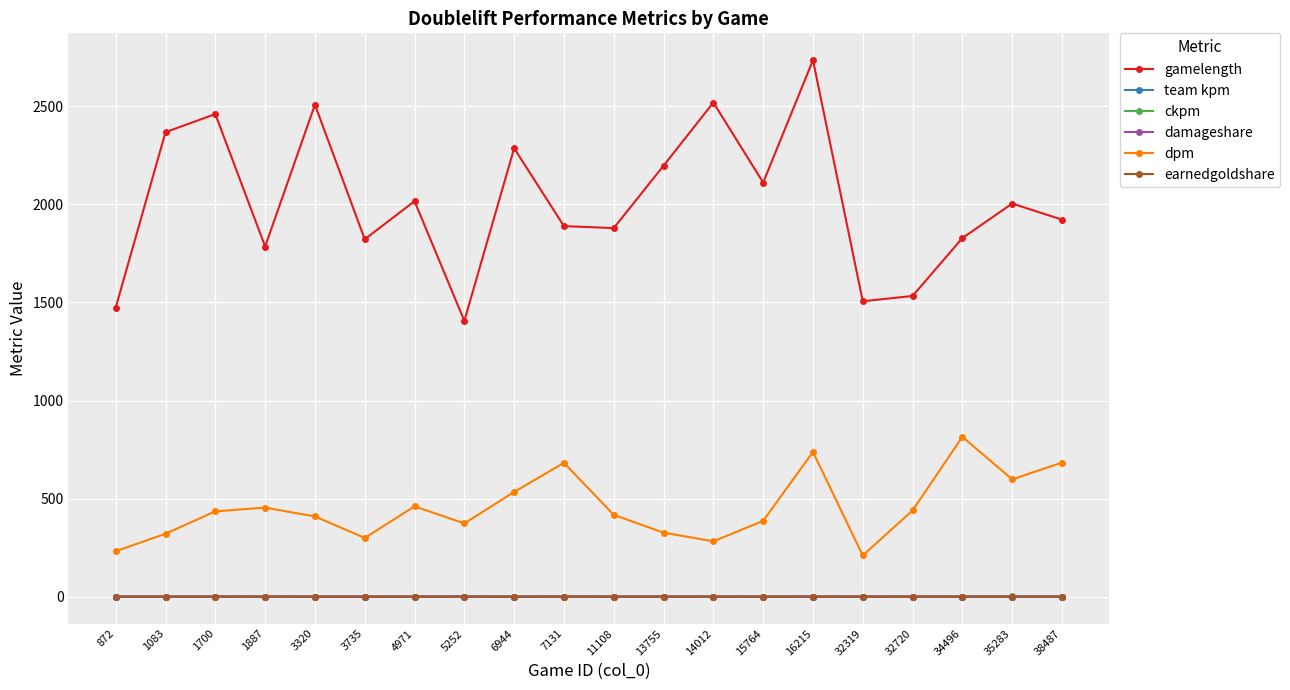

What is the difference between the maximum and minimum values in the earnedgoldshare series?

0.1